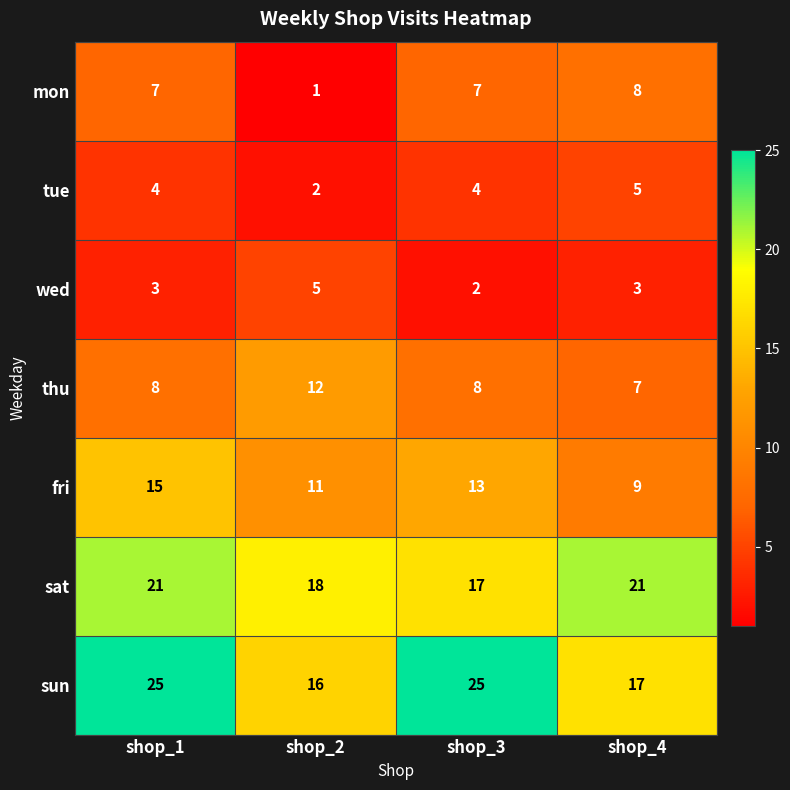

What is the greatest value displayed?

25